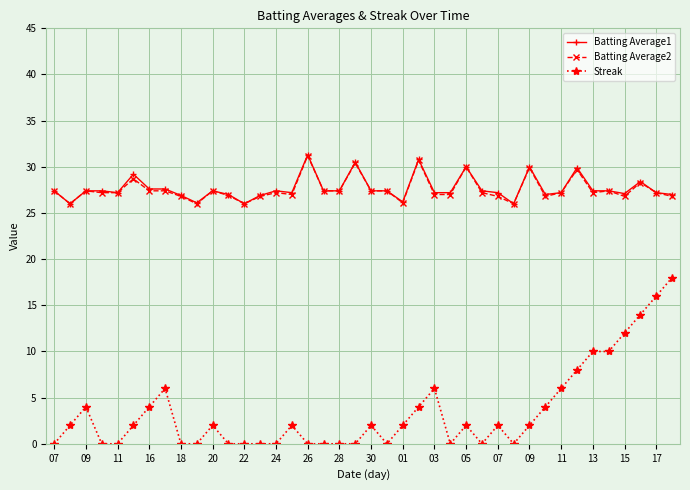

How many lines are shown in the chart?

3